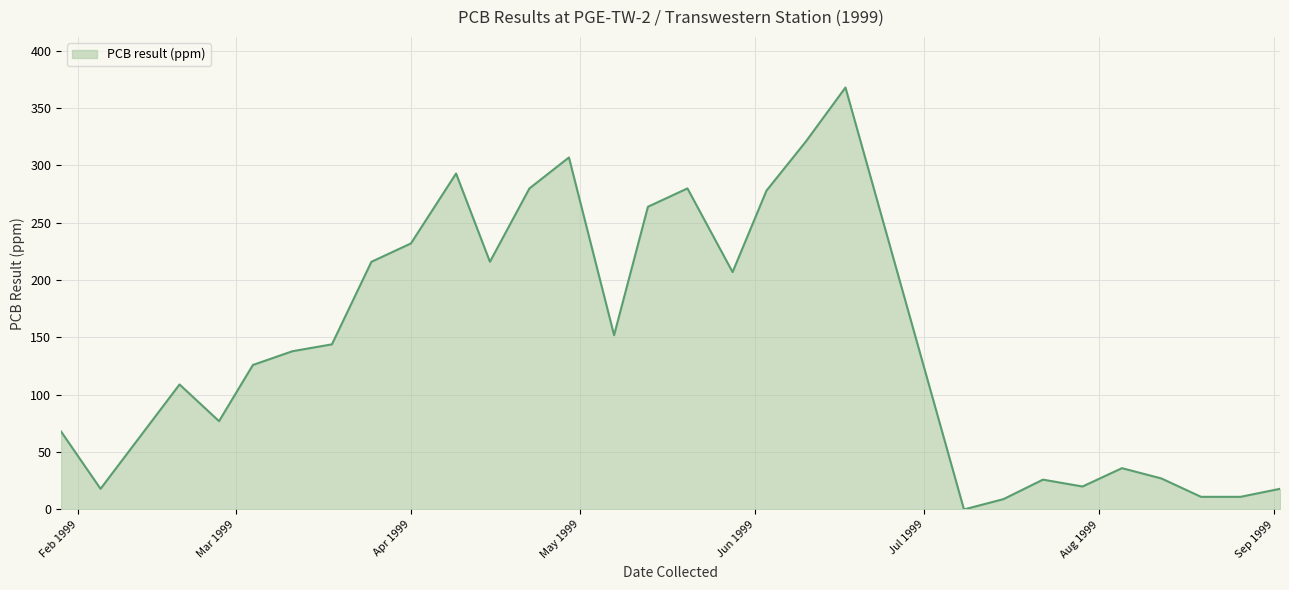

What is the greatest value displayed?

368